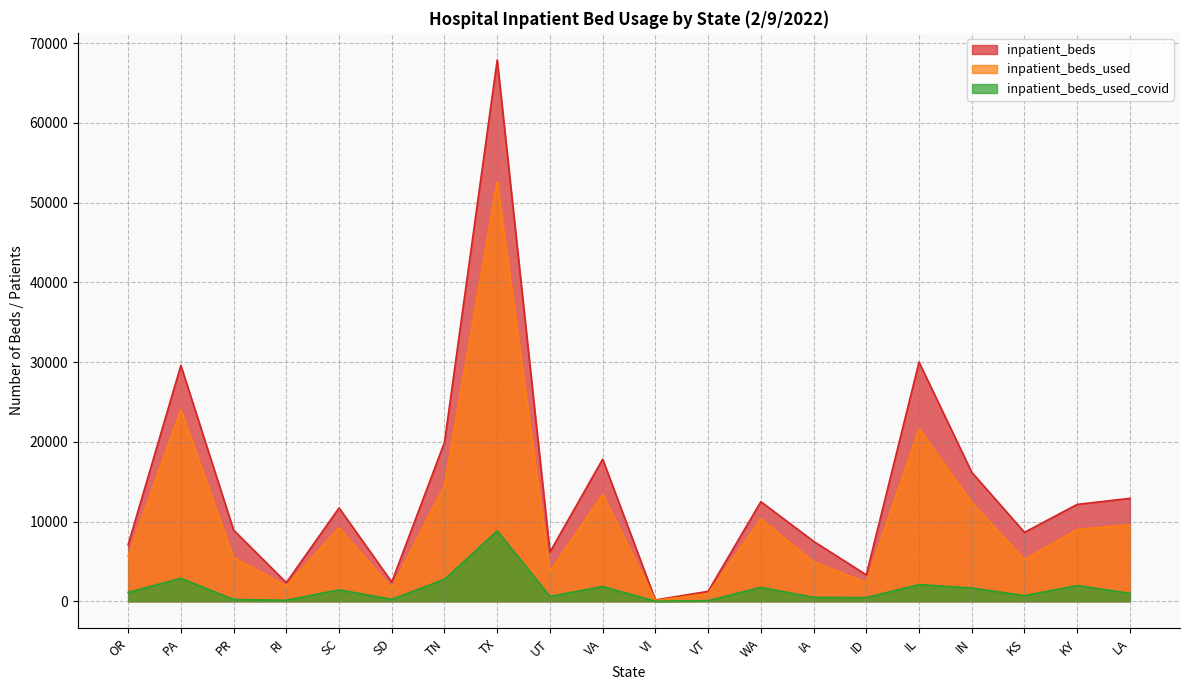

List the series in order of their peak value, highest first.

inpatient_beds, inpatient_beds_used, inpatient_beds_used_covid